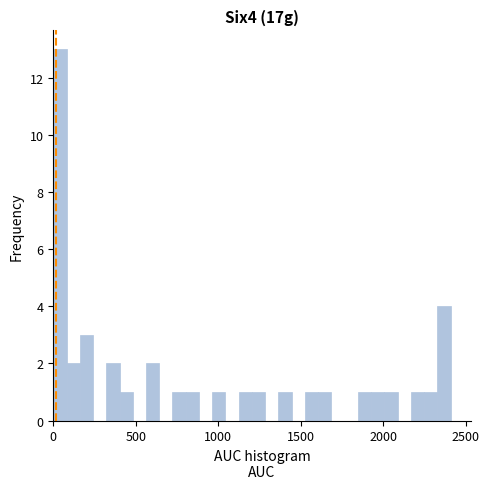

Around what value on the x-axis is the tallest bar? Give the approximate position of its centre, as read against the axis.

50